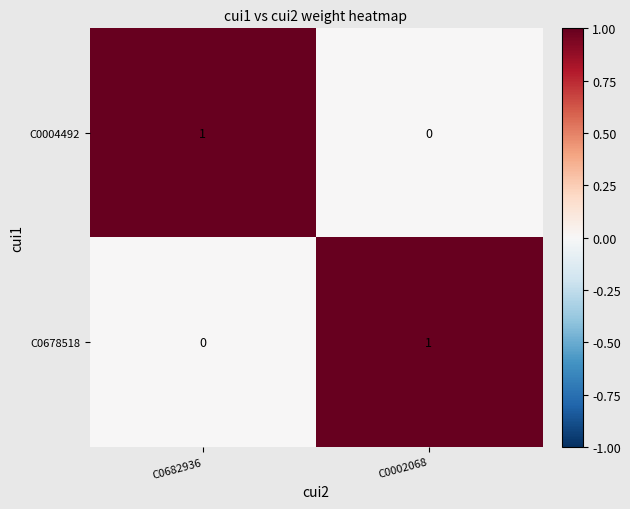

True or false: C0004492 has a value of -1 at C0002068.

False